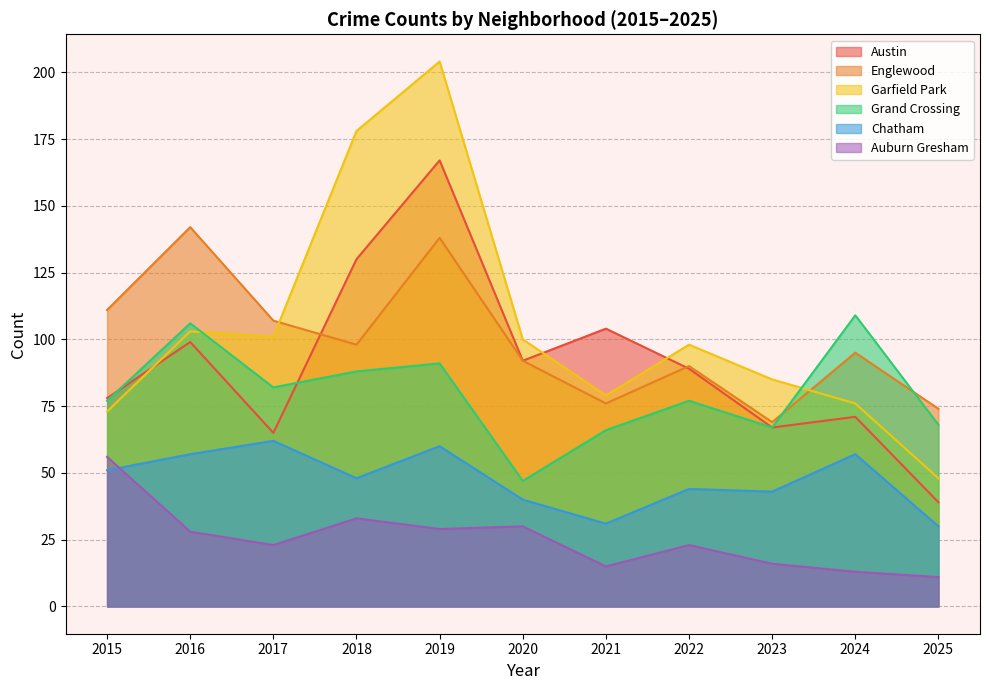

How many interior local valleys does the Englewood series have?

3